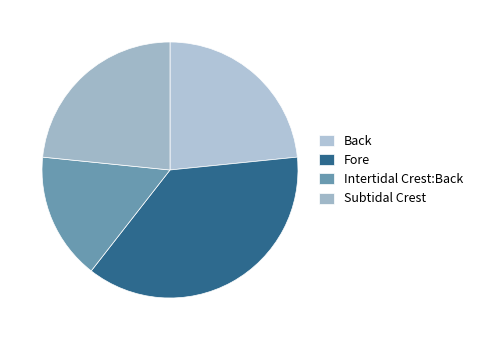

How many segments does this pie chart have?

4